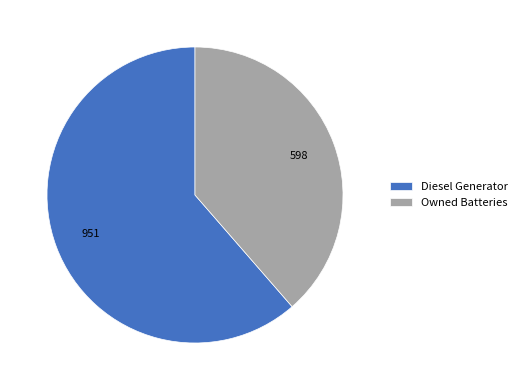

What is the ratio of the value at Owned Batteries to the value at Diesel Generator?

0.6